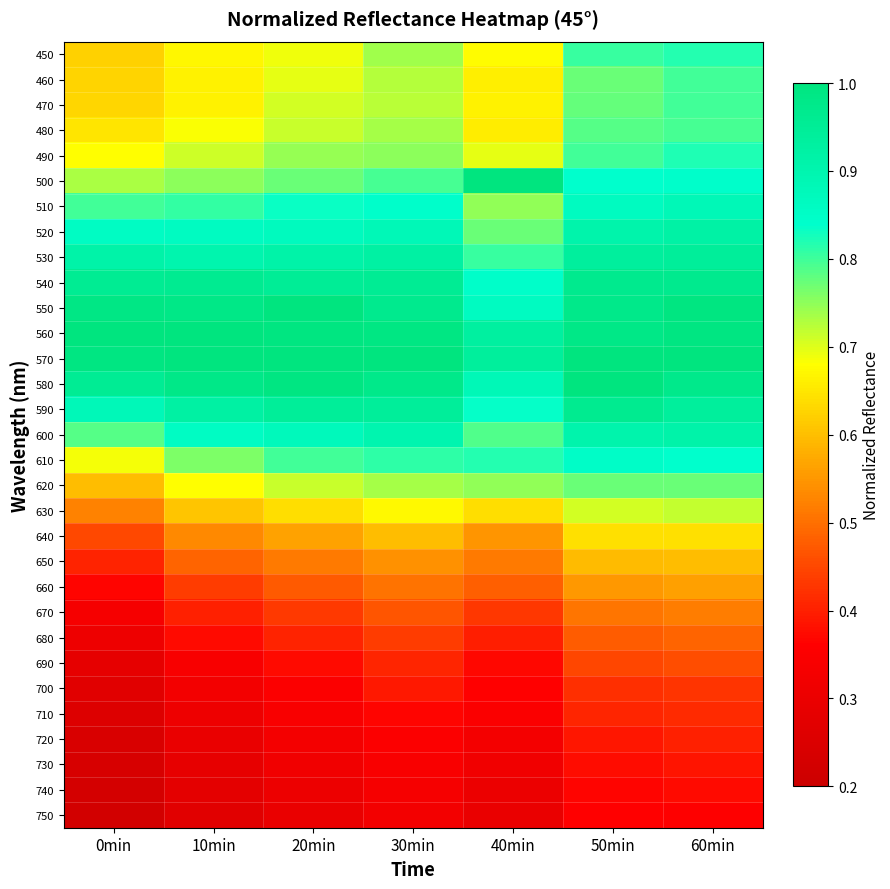

At which category does the chart reach its minimum across all series?

0min